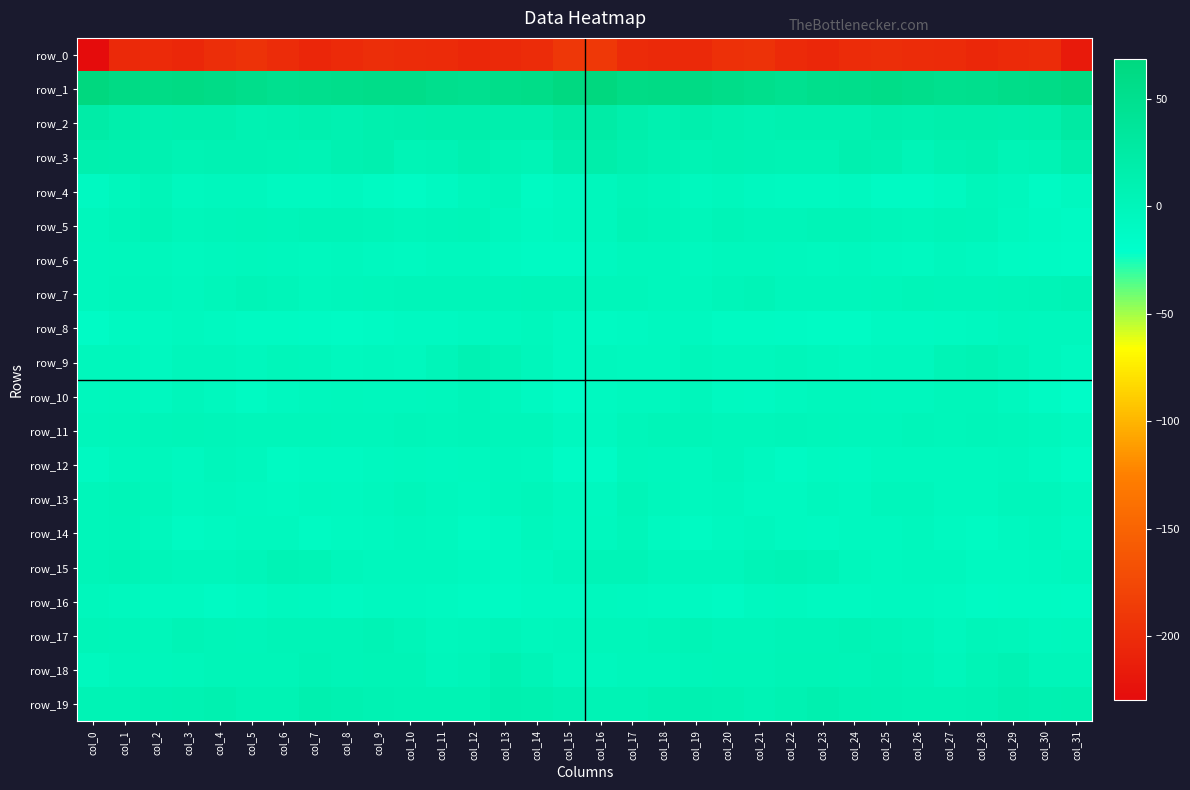

Reading right to left, list all the values displayed in this chart.

row_0: -216.3	-199.6	-202.0	-204.7	-201.8	-200.4	-198.6	-200.7	-205.1	-202.9	-195.5	-197.2	-203.8	-203.1	-201.5	-189.5	-191.3	-200.0	-203.6	-204.4	-200.8	-199.6	-198.7	-202.2	-205.5	-199.9	-195.1	-199.3	-205.0	-202.4	-203.2	-229.8
row_1: 65.0	58.9	56.0	51.6	50.2	54.4	57.4	54.2	53.0	48.6	52.7	56.1	61.2	60.9	60.1	68.5	66.0	57.1	55.0	49.5	52.0	55.9	56.7	53.6	51.8	48.9	54.0	58.4	61.8	59.5	61.1	67.8
row_2: 25.4	15.5	14.4	15.1	15.7	13.5	14.2	10.8	11.3	10.3	8.8	11.1	14.1	11.3	15.3	22.8	22.3	14.2	14.2	15.8	14.9	14.0	13.1	10.1	12.3	9.2	8.9	12.9	13.3	12.2	16.0	21.0
row_3: 15.7	6.3	4.3	10.3	7.9	2.5	10.0	12.2	5.8	6.1	7.4	7.9	6.2	8.3	12.3	17.6	14.7	3.7	6.2	11.2	5.1	4.3	12.4	9.8	5.2	6.7	7.8	7.0	6.7	10.1	11.6	13.3
row_4: -6.3	-10.8	-4.0	-0.8	-7.4	-11.7	-11.9	-7.1	-7.9	-7.6	-6.1	-2.9	-5.6	-0.9	1.2	-3.5	-6.8	-10.0	-0.9	-2.7	-9.5	-12.5	-10.0	-7.0	-7.9	-7.5	-4.4	-4.0	-5.2	2.0	-3.1	-9.1
row_5: -10.8	-8.7	-6.1	0.3	1.3	-0.8	0.4	2.5	2.6	0.4	0.3	2.1	-1.4	1.7	3.5	-2.8	-5.7	-8.2	-3.9	1.4	0.6	-0.9	1.4	2.7	2.2	-0.2	1.3	0.8	-1.3	4.1	-0.0	-3.5
row_6: -12.6	-11.9	-10.7	-6.8	-4.1	-7.8	-7.2	-4.4	-5.8	-4.3	-3.3	-2.8	-5.6	-3.5	-3.2	-6.9	-11.2	-11.8	-9.5	-5.2	-5.2	-8.1	-6.1	-4.6	-5.6	-3.8	-2.9	-4.1	-5.1	-3.2	-3.6	-3.9
row_7: 5.4	2.6	1.0	0.5	0.4	1.3	-0.7	-1.6	-2.5	-1.9	2.6	0.8	-3.5	-2.9	-1.1	-0.9	2.0	1.7	0.7	0.6	0.6	0.8	-1.4	-1.6	-3.1	0.3	2.2	-1.0	-3.9	-2.2	-1.7	-4.8
row_8: -4.0	-4.1	-3.7	-7.3	-7.7	-8.9	-9.6	-12.4	-12.0	-10.9	-10.4	-9.6	-6.8	-6.2	-8.7	-10.1	-7.8	-3.4	-5.4	-7.0	-8.7	-8.7	-10.9	-12.6	-11.5	-10.5	-10.7	-8.4	-5.8	-7.4	-9.3	-14.0
row_9: -7.6	-4.6	1.9	6.4	3.8	-4.8	-4.3	-6.0	-3.5	-0.5	-3.3	-3.7	-0.9	-5.1	-5.5	-4.8	-8.3	-1.9	3.5	7.4	-0.1	-5.1	-4.8	-5.8	-2.0	-0.7	-4.8	-1.9	-1.7	-6.3	-3.1	-2.9
row_10: -16.1	-11.5	-5.6	-0.4	-1.1	-4.6	-4.2	-2.9	-3.1	-5.4	-9.1	-8.1	-2.3	-5.1	-5.6	-8.2	-14.1	-8.7	-3.7	0.8	-2.9	-4.5	-3.8	-2.6	-3.9	-6.7	-9.7	-5.7	-2.2	-6.2	-2.7	-3.8
row_11: -7.2	-3.0	-1.1	-0.2	-1.1	0.2	-1.8	-1.8	-0.9	-0.1	-1.0	-0.6	2.0	0.9	-1.4	-7.1	-6.8	-1.4	-0.8	-0.2	-0.8	-0.1	-2.0	-1.6	-0.5	-0.4	-1.2	0.4	1.9	0.7	-0.8	-2.5
row_12: -12.7	-8.2	-3.9	-6.1	-5.9	-6.1	-6.0	-8.8	-8.4	-11.2	-7.2	-2.1	-5.0	-4.8	-3.5	-13.3	-13.1	-5.7	-4.4	-6.1	-6.4	-5.6	-6.9	-9.0	-9.4	-10.7	-4.7	-2.6	-6.3	-2.7	-4.5	-9.0
row_13: -5.8	-1.9	-1.8	-5.9	-6.1	-2.0	-2.6	-6.7	-4.9	-7.9	-7.7	-4.0	-5.0	-3.7	0.9	-6.3	-5.9	-1.0	-3.2	-7.2	-4.7	-1.5	-4.2	-6.3	-5.6	-8.4	-6.2	-4.0	-5.5	-1.4	1.9	-1.0
row_14: -8.7	-3.9	-6.8	-10.3	-7.8	-4.1	-6.4	-7.2	-8.7	-7.8	-4.7	-7.0	-9.7	-7.9	-1.3	-5.4	-6.9	-3.5	-8.9	-10.5	-5.7	-4.9	-6.6	-7.4	-9.8	-5.3	-5.7	-7.9	-10.3	-4.8	0.3	-0.4
row_15: -3.3	-6.2	-8.1	-8.3	-4.2	-3.9	-5.0	-3.8	3.0	5.0	2.8	-1.8	-2.2	-1.6	2.4	2.5	-2.3	-6.5	-9.0	-6.7	-4.0	-4.1	-4.8	-1.8	3.9	5.4	0.6	-2.4	-2.3	0.1	3.5	1.9
row_16: -11.4	-10.2	-10.4	-11.6	-8.3	-6.5	-7.0	-7.9	-7.7	-5.5	-7.1	-11.6	-8.8	-7.7	-7.0	-5.6	-9.0	-9.2	-11.5	-10.5	-7.3	-6.8	-6.8	-8.7	-7.0	-5.1	-9.0	-11.9	-7.5	-7.9	-5.6	-3.6
row_17: -3.3	-3.8	-0.6	0.1	-3.9	-0.1	3.1	4.4	2.1	3.0	0.7	0.0	3.9	1.1	-0.6	-0.9	-2.4	-3.1	0.5	-1.5	-3.3	1.2	4.4	3.2	2.3	2.3	-0.0	1.2	3.8	-0.3	0.6	1.4
row_18: 0.3	-0.1	7.8	4.1	-2.4	2.1	4.8	2.4	4.1	3.3	1.7	1.3	0.6	-2.2	-1.8	-4.1	-2.6	2.3	8.6	0.4	-1.6	4.2	3.7	2.6	4.5	1.9	1.8	1.3	-1.0	-1.9	-1.9	-5.4
row_19: 10.3	9.8	12.4	7.6	6.4	6.6	6.8	8.3	11.4	7.9	4.5	8.9	9.9	7.9	5.3	4.7	7.8	10.8	11.6	6.2	6.5	6.6	7.0	9.6	11.5	5.6	5.6	10.5	8.4	7.5	4.8	5.1